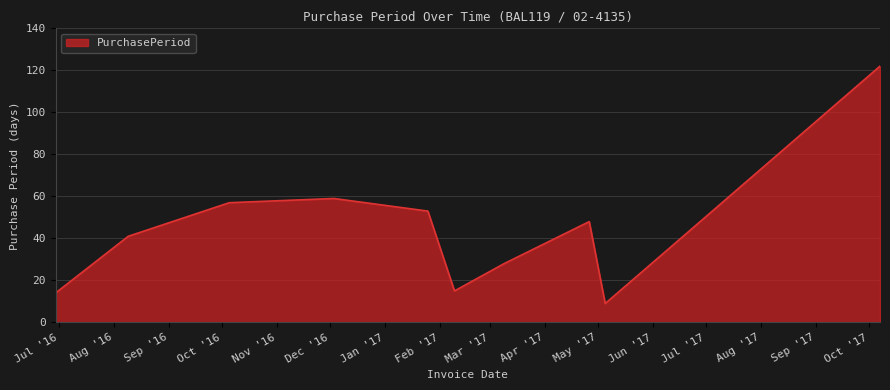

What is the maximum value shown in the chart?

122